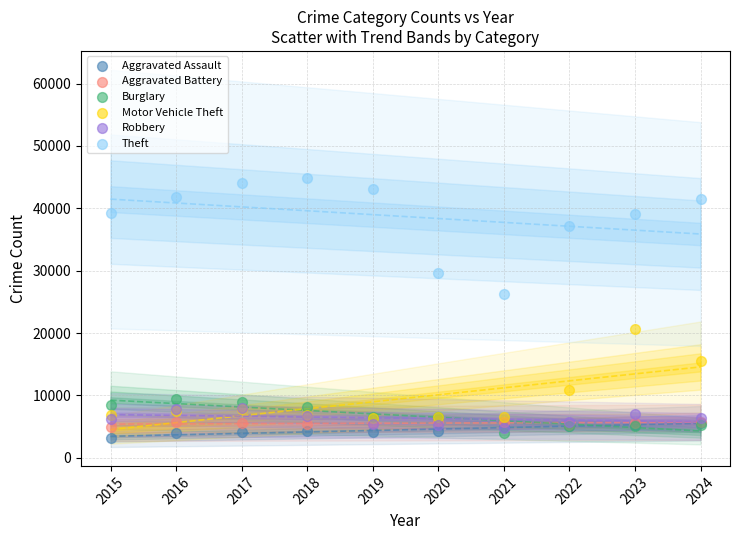

Across all series, what Y value is closest to 24009?

26245